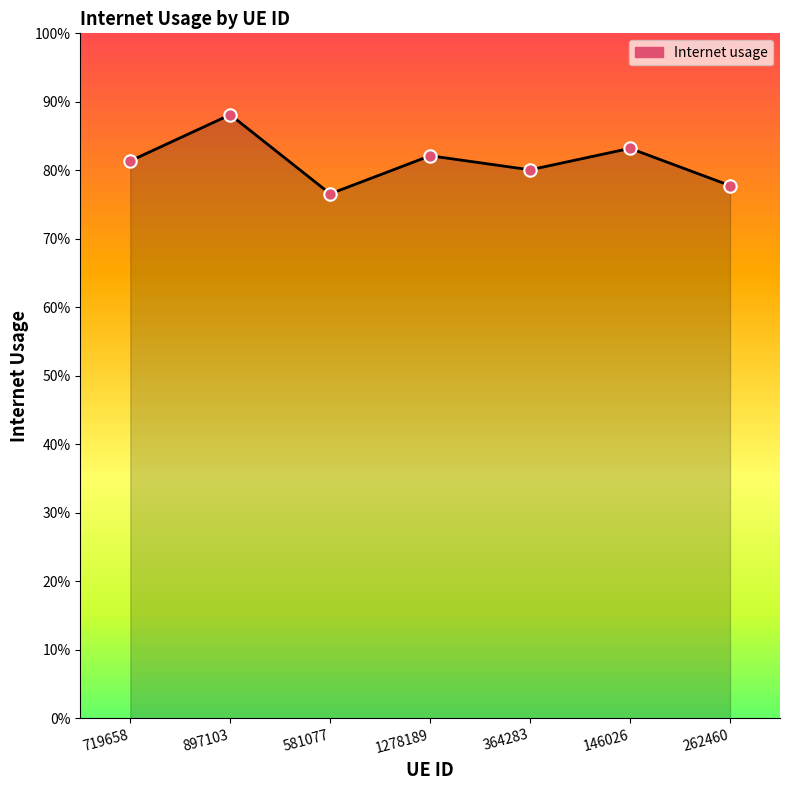

Which has a higher value, 1278189 or 581077?

1278189